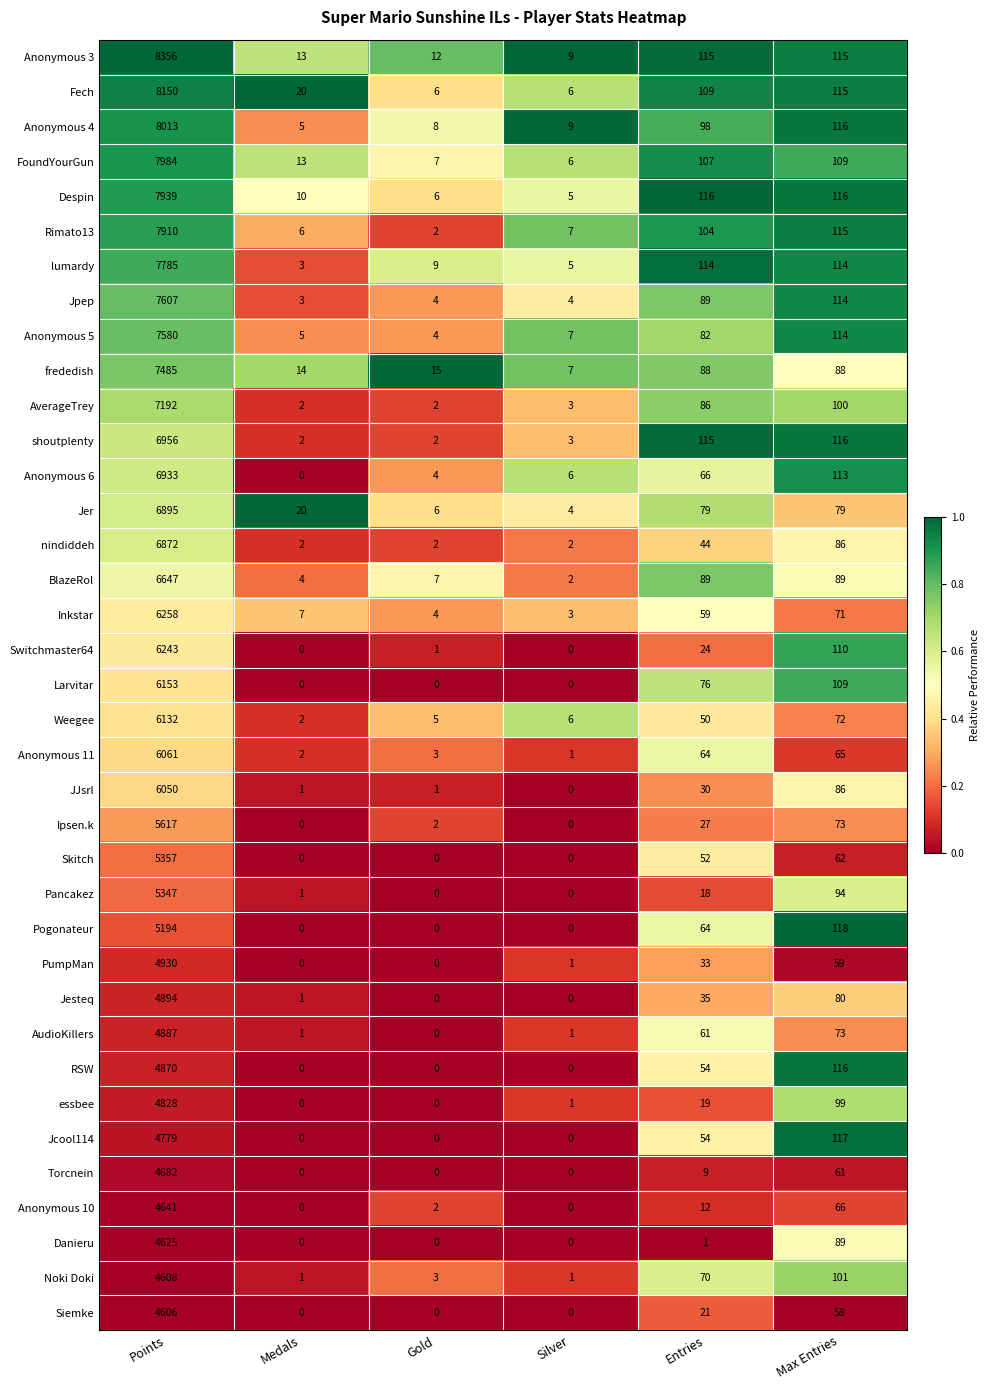

At which category is the sum across all series the highest?

Points